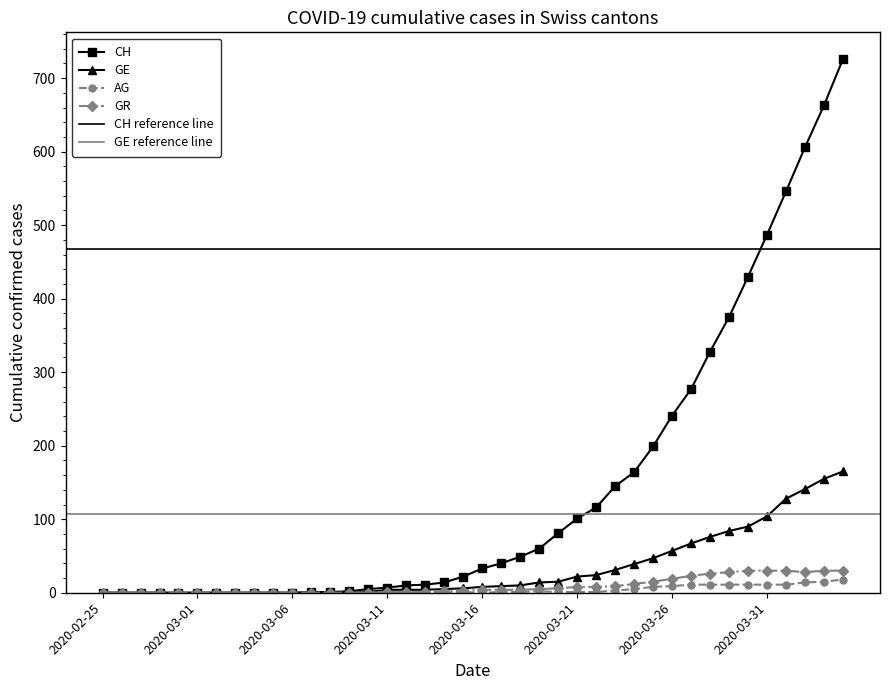

Rank the categories by GR value from highest to lowest.

2020-03-30, 2020-03-31, 2020-04-01, 2020-04-03, 2020-04-04, 2020-03-29, 2020-04-02, 2020-03-28, 2020-03-27, 2020-03-26, 2020-03-25, 2020-03-24, 2020-03-23, 2020-03-21, 2020-03-22, 2020-03-20, 2020-03-19, 2020-03-16, 2020-03-17, 2020-03-18, 2020-03-15, 2020-03-14, 2020-03-11, 2020-03-12, 2020-03-13, 2020-02-25, 2020-02-26, 2020-02-27, 2020-02-28, 2020-02-29, 2020-03-01, 2020-03-02, 2020-03-03, 2020-03-04, 2020-03-05, 2020-03-06, 2020-03-07, 2020-03-08, 2020-03-09, 2020-03-10